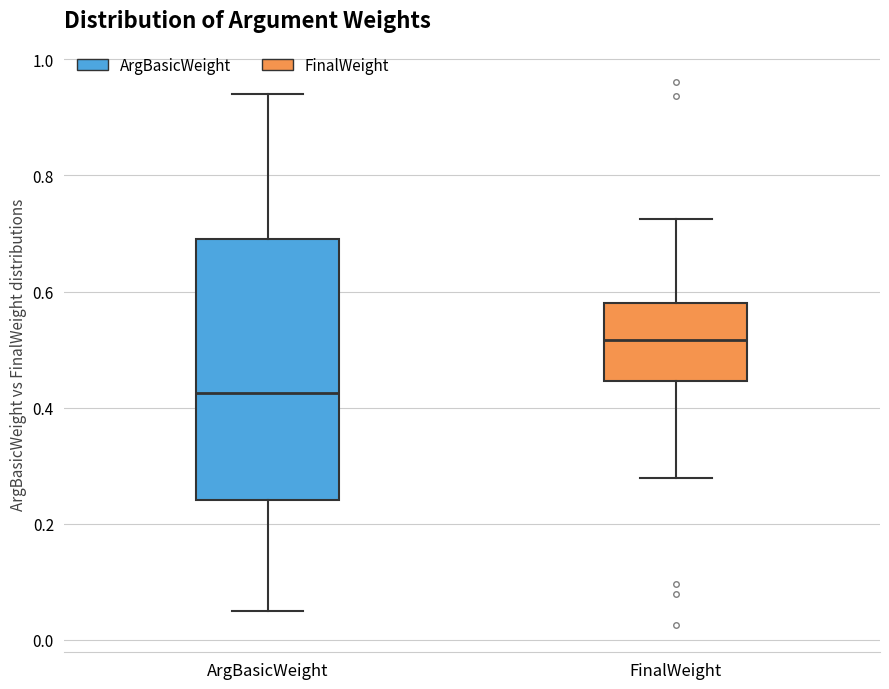

Reading left to right, transcribe this box plot: for each box, give where its median line is, the range the box spans, and where its two whiskers end, as read against the y-axis. The values are not printed on the chart, so give them approximately, as read against the axis.

ArgBasicWeight: median 0.42, box 0.24 to 0.70, whiskers 0.06 to 0.94
FinalWeight: median 0.52, box 0.44 to 0.58, whiskers 0.28 to 0.72